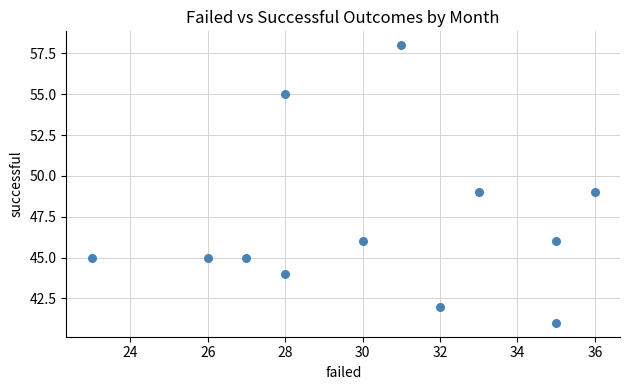

What is the average X value?

30